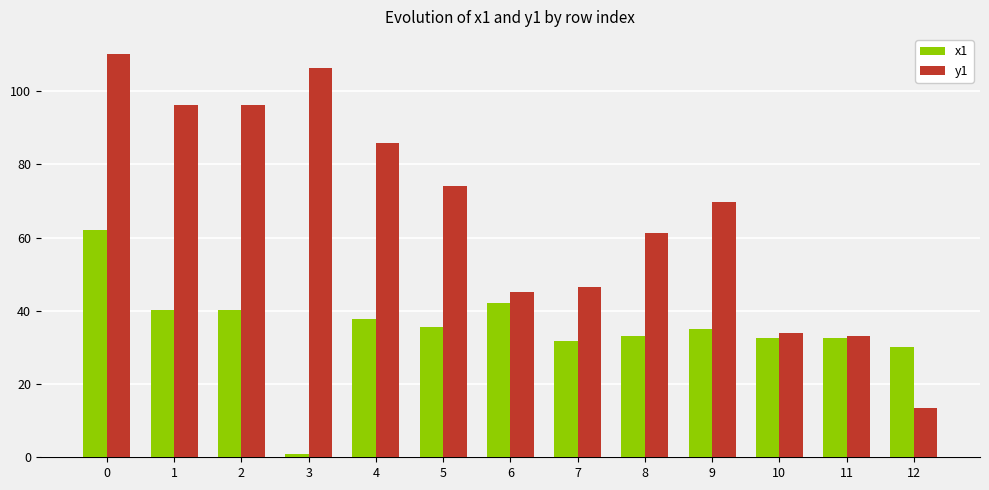

List the series in order of their peak value, highest first.

y1, x1